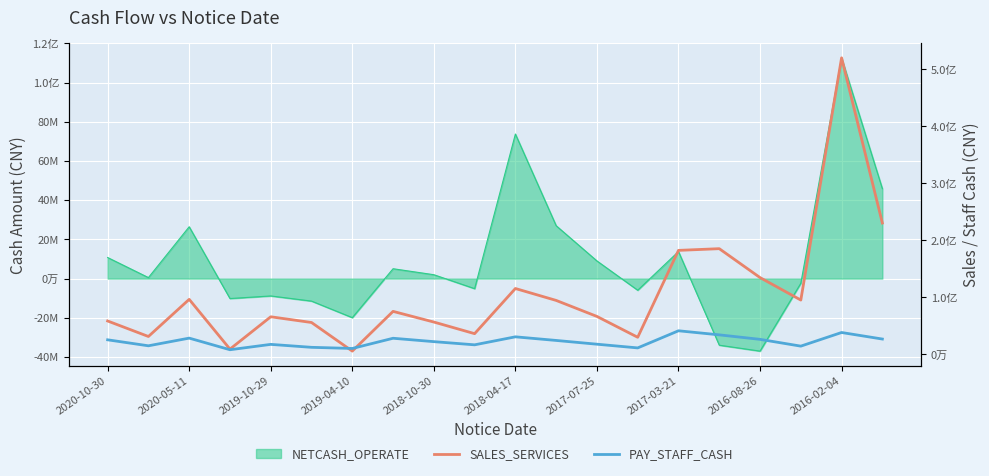

Is it true that SALES_SERVICES equals 7689831.3 at 2016-02-04?

False